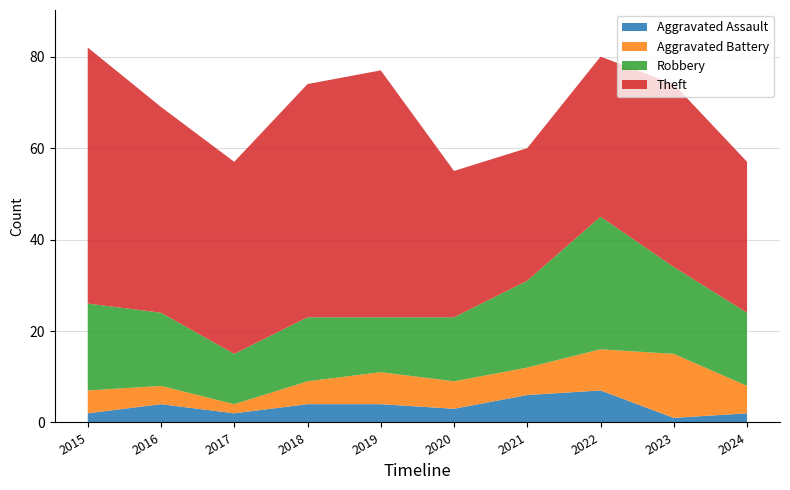

At which category does the chart reach its minimum across all series?

2023